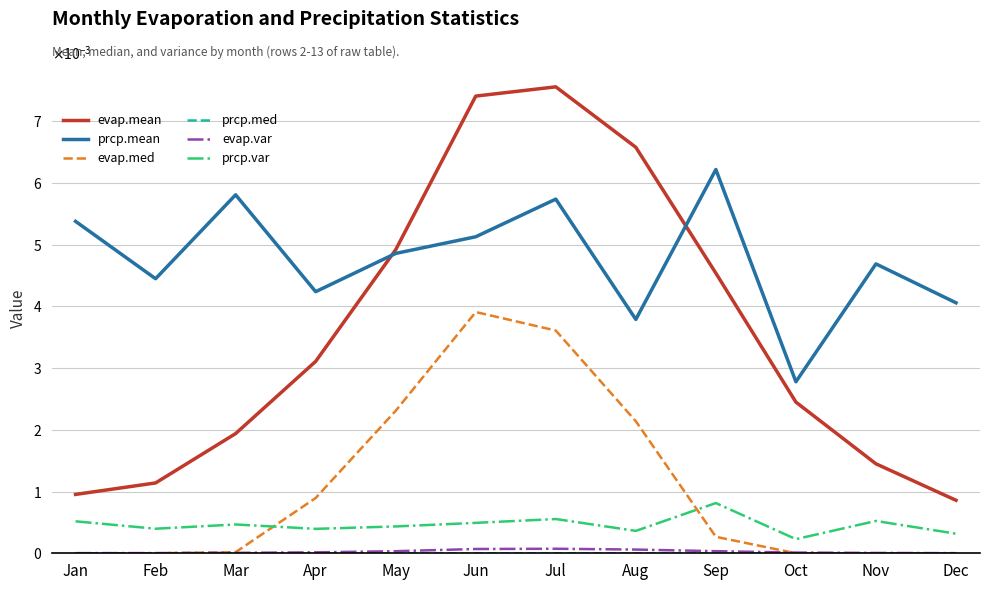

The evap.med series shows 0.0 at Jun. True or false?

False